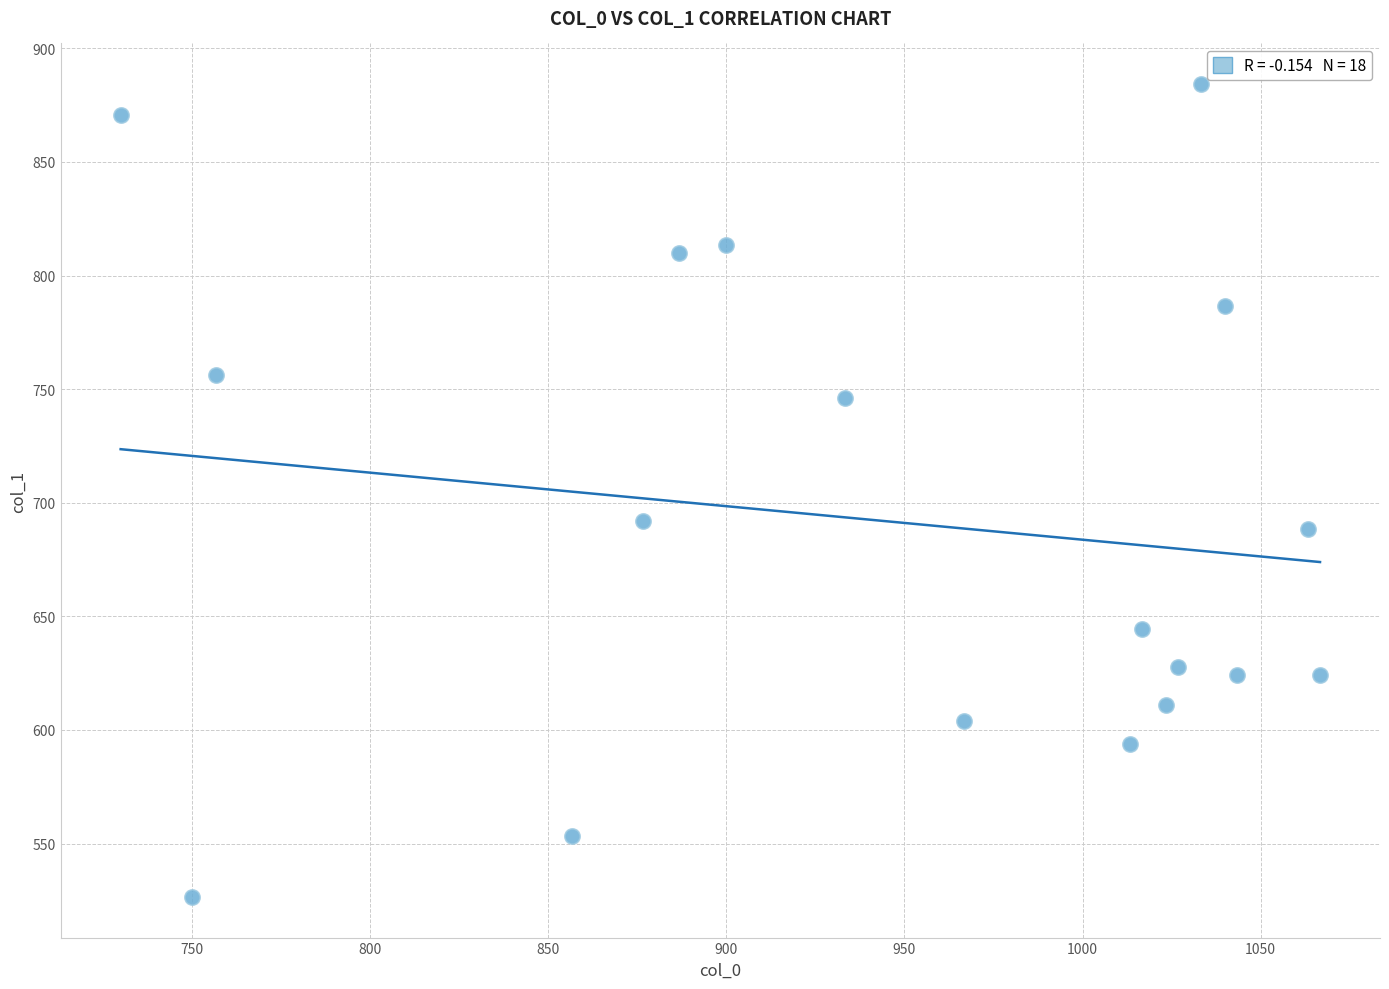

What is the range of X values (max minus min)?

336.7